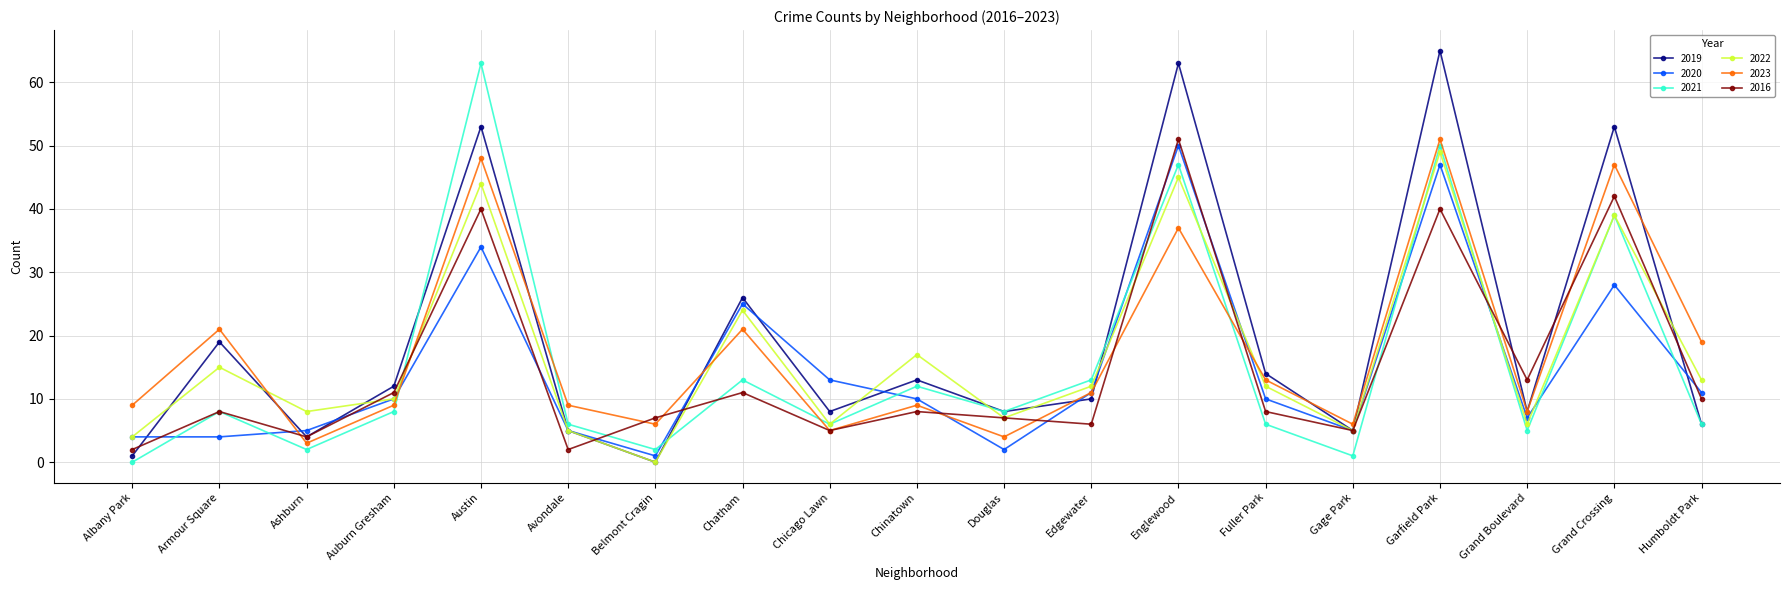

Reading right to left, extract all data points from this chart.

2019: 6	53	8	65	5	14	63	10	8	13	8	26	0	5	53	12	4	19	1
2020: 11	28	7	47	5	10	50	11	2	10	13	25	1	5	34	10	5	4	4
2021: 6	39	5	50	1	6	47	13	8	12	6	13	2	6	63	8	2	8	0
2022: 13	39	6	49	5	12	45	12	7	17	6	24	0	5	44	10	8	15	4
2023: 19	47	8	51	6	13	37	11	4	9	5	21	6	9	48	9	3	21	9
2016: 10	42	13	40	5	8	51	6	7	8	5	11	7	2	40	11	4	8	2